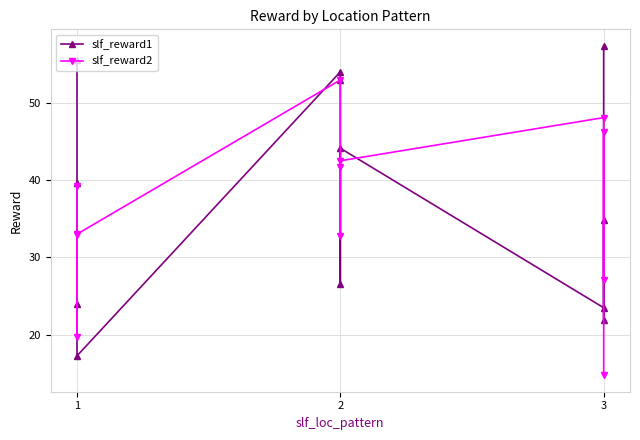

True or false: slf_reward1 has a value of 26.4 at 2.

False